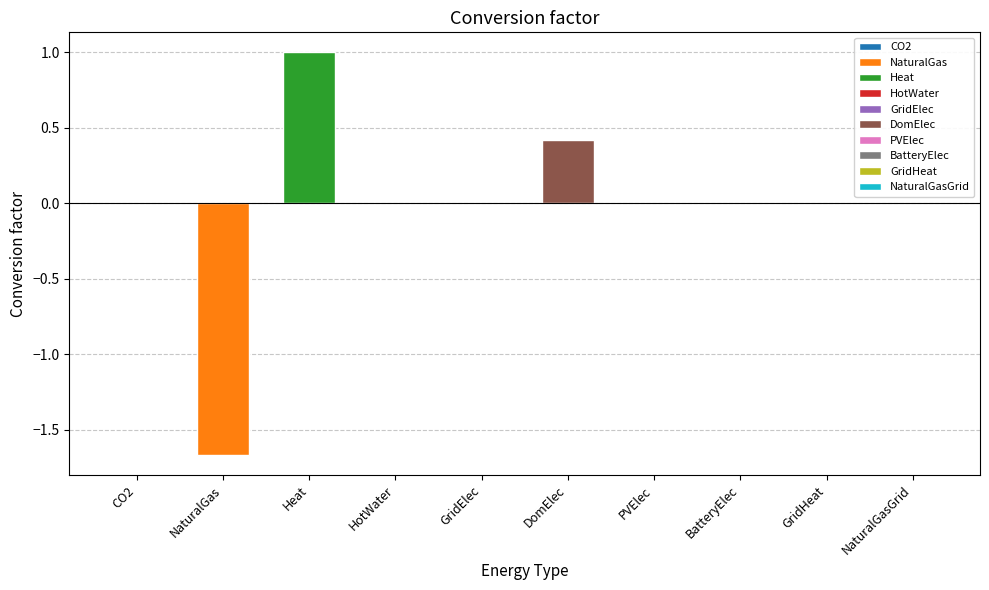

What is the label of the 8th bar from the left?

BatteryElec